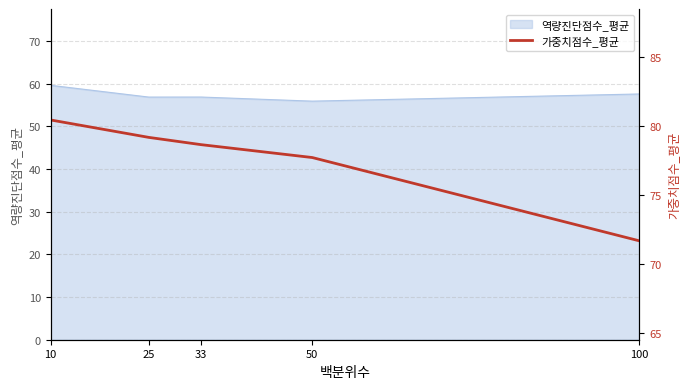

True or false: the data shows 77.7 at 50.

True